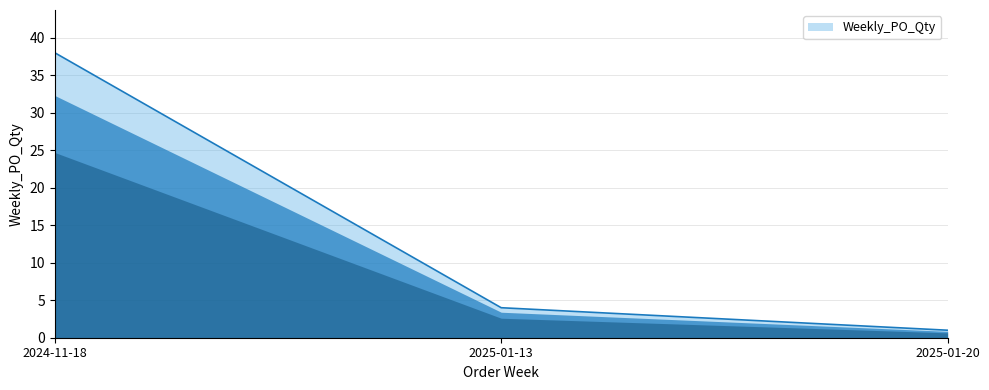

Count the number of categories in the chart.

3